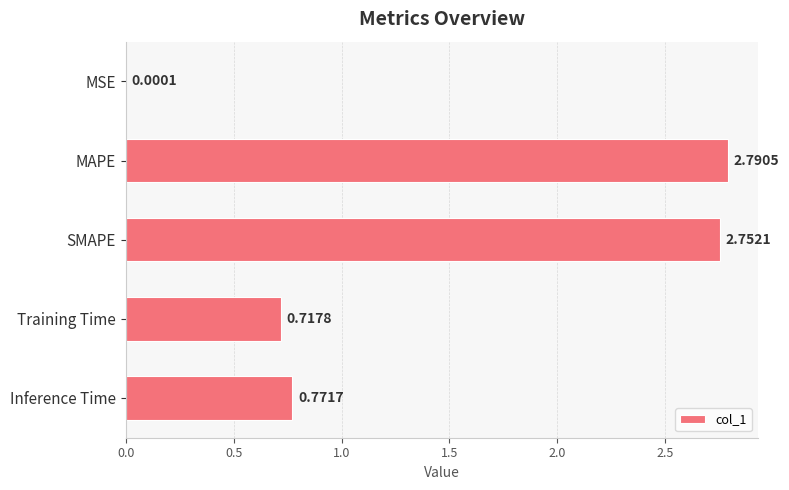

At which label is the value closest to 1?

Inference Time